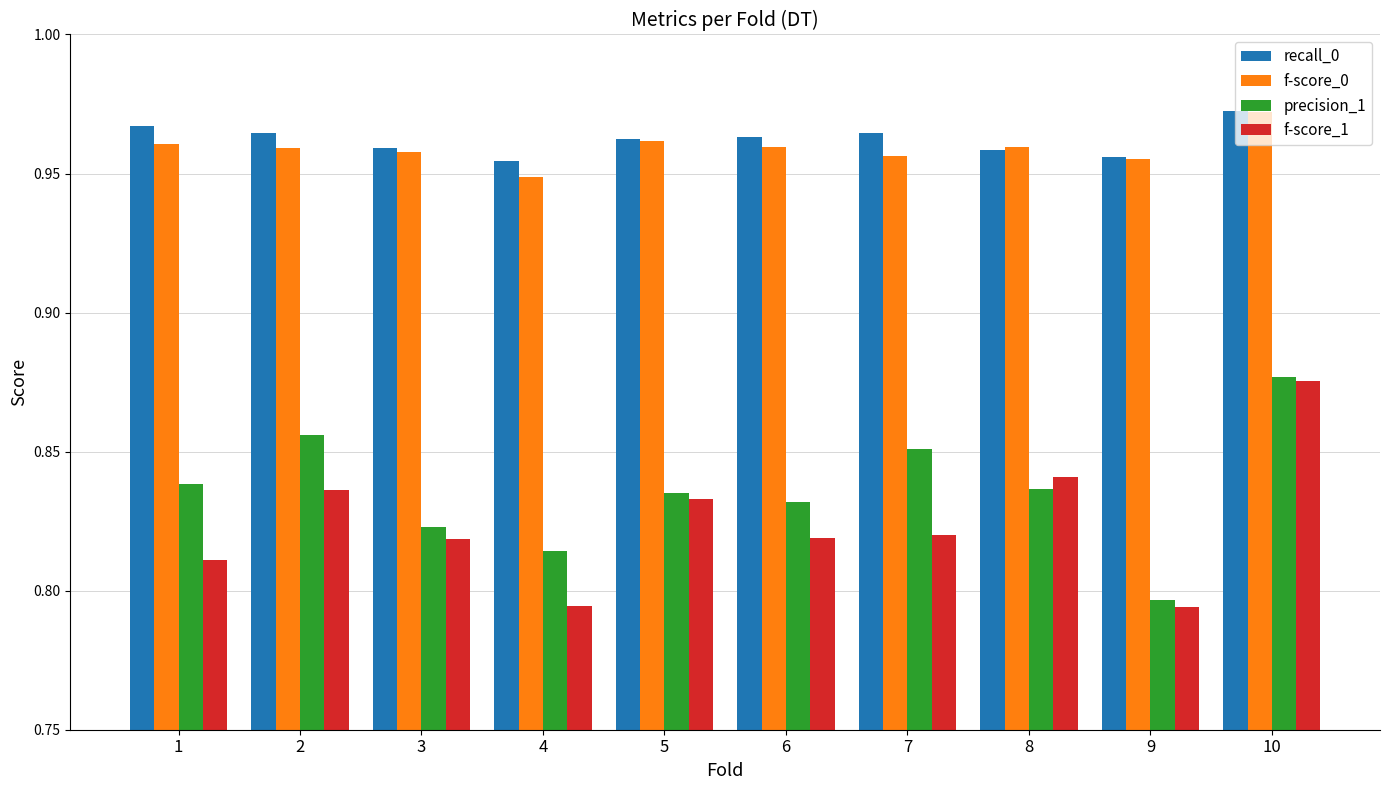

Is it true that recall_0 equals 0.4 at 8?

False